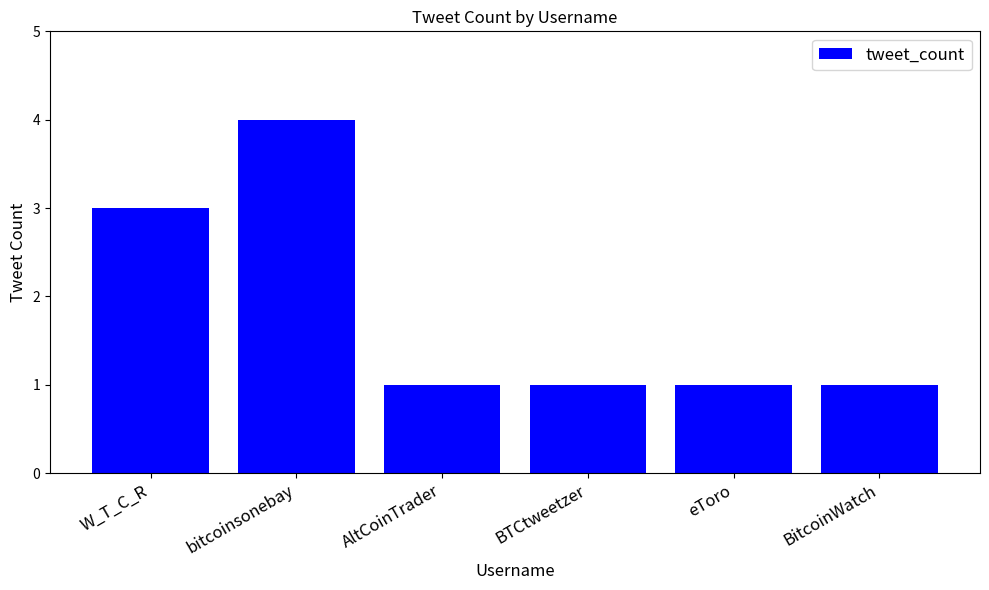

The chart shows a value of 1 at BTCtweetzer. True or false?

True